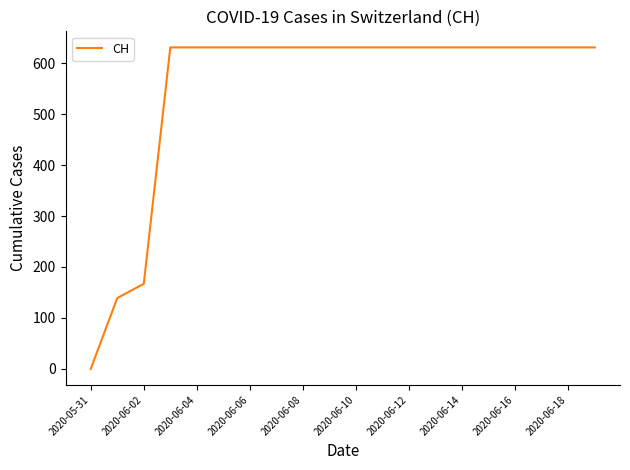

Reading left to right, extract all data points from this chart.

0	139	167	631	631	631	631	631	631	631	631	631	631	631	631	631	631	631	631	631